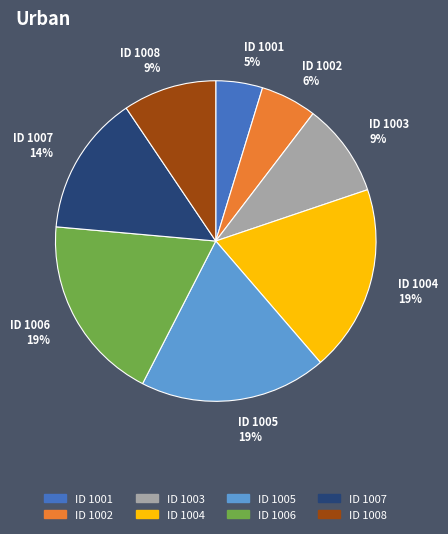

Is it true that ID 1008 9% is 9% of the pie?

True